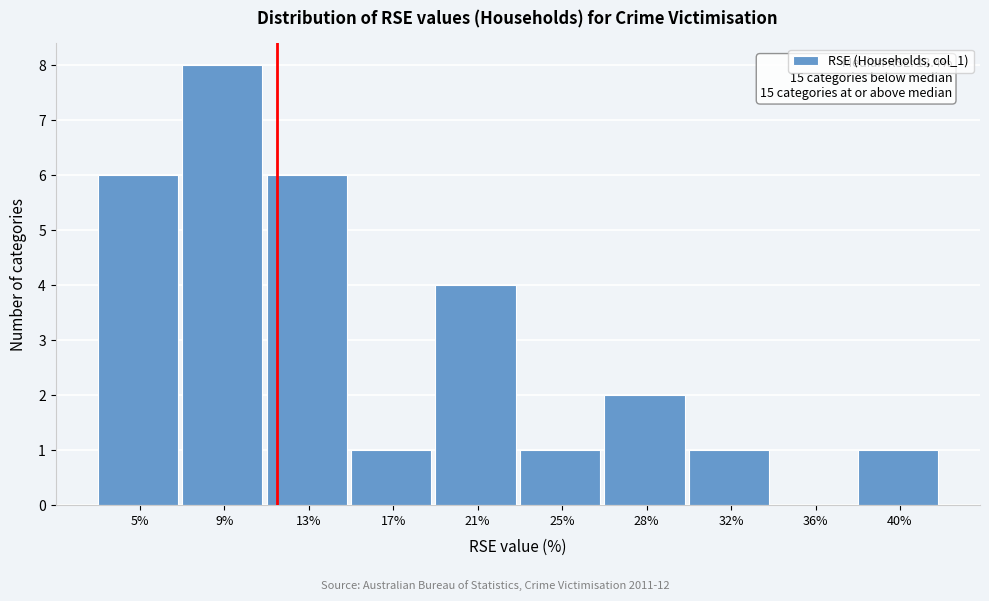

Reading left to right, transcribe all the data shown in this chart.

5%=6	9%=8	13%=6	17%=1	21%=4	25%=1	28%=2	32%=1	36%=0	40%=1